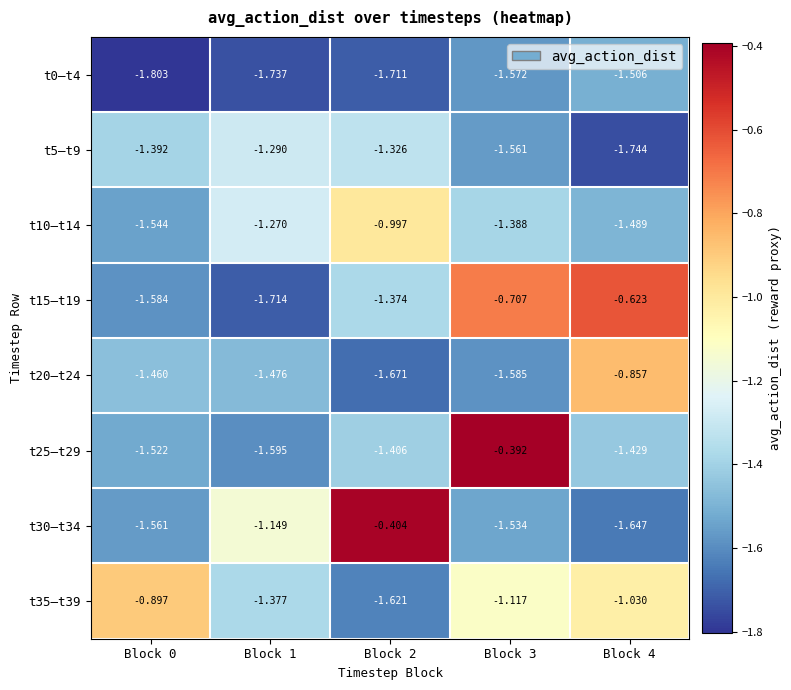

Between Block 3 and Block 4, which series saw the biggest shift?

t25–t29